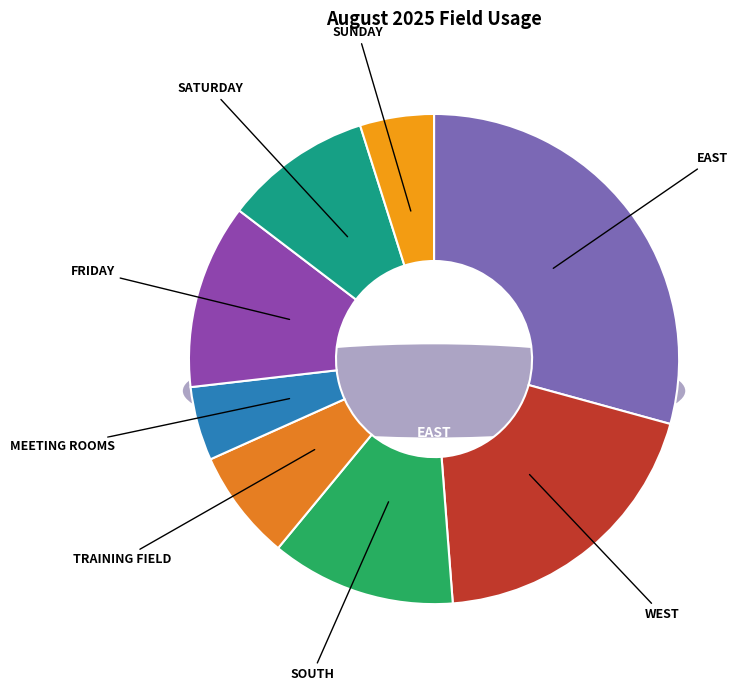

Is SUNDAY the majority of the pie?

No